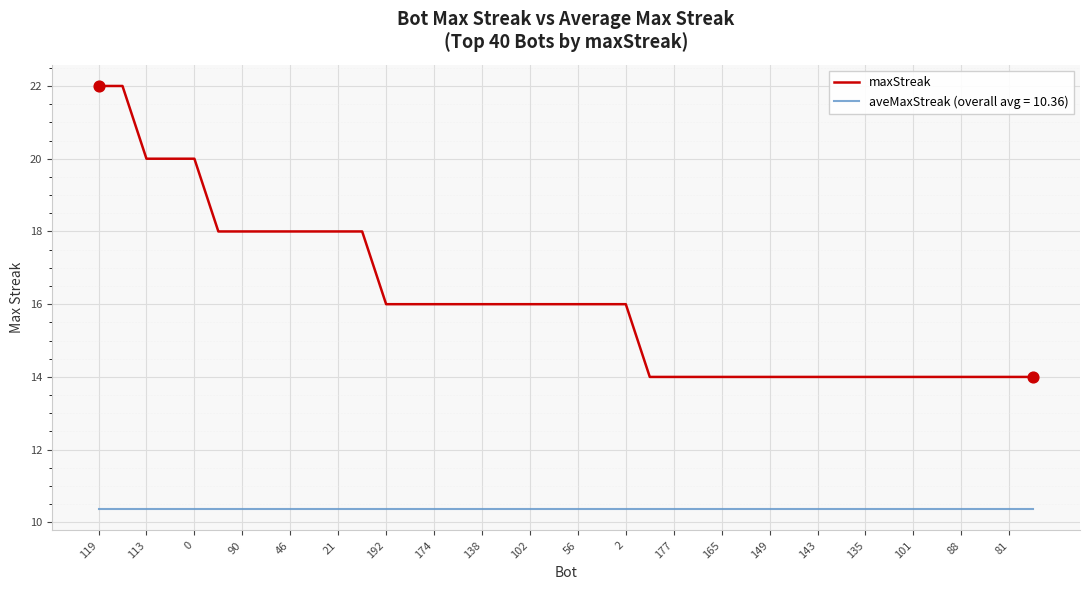

Which series has the largest range (max minus min)?

maxStreak